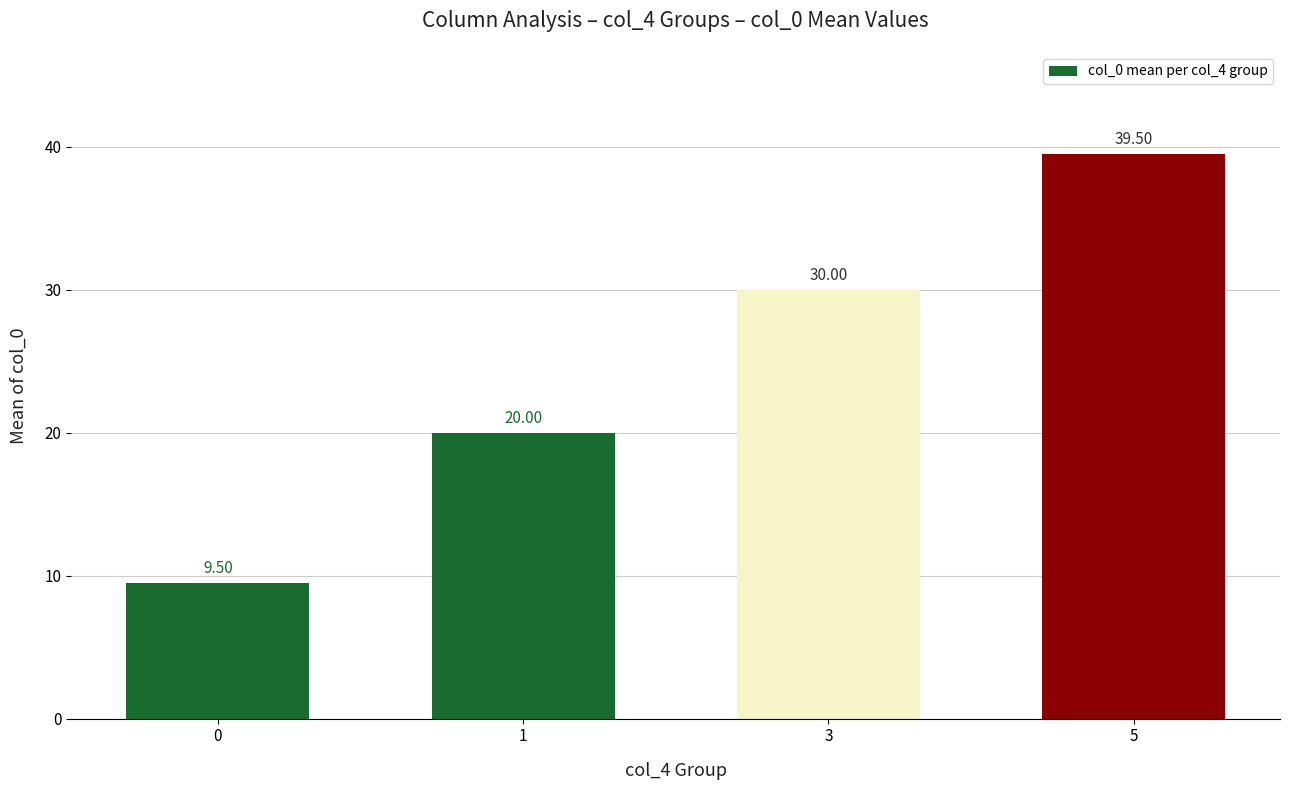

Reading right to left, list all the values displayed in this chart.

5=39.5	3=30.0	1=20.0	0=9.5